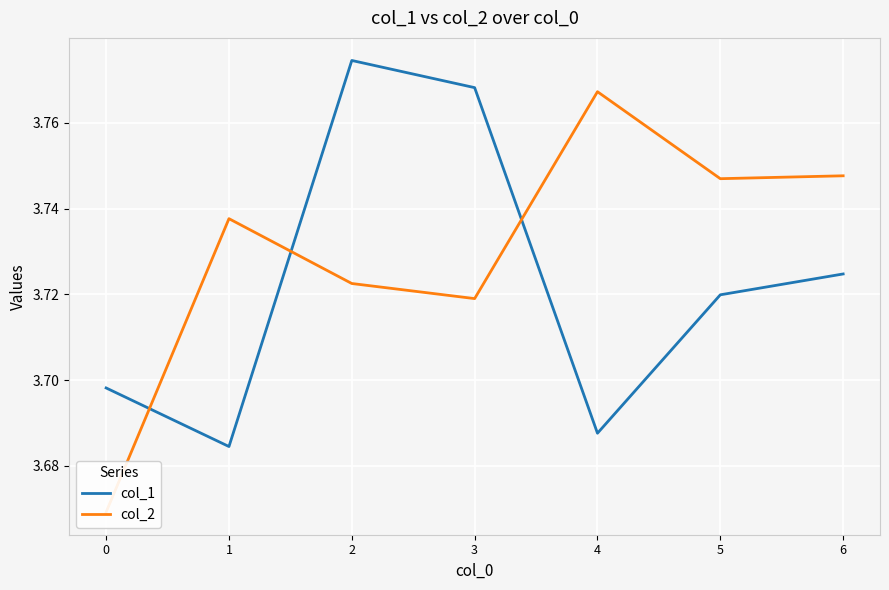

Is it true that col_1 equals 6.3 at 6?

False